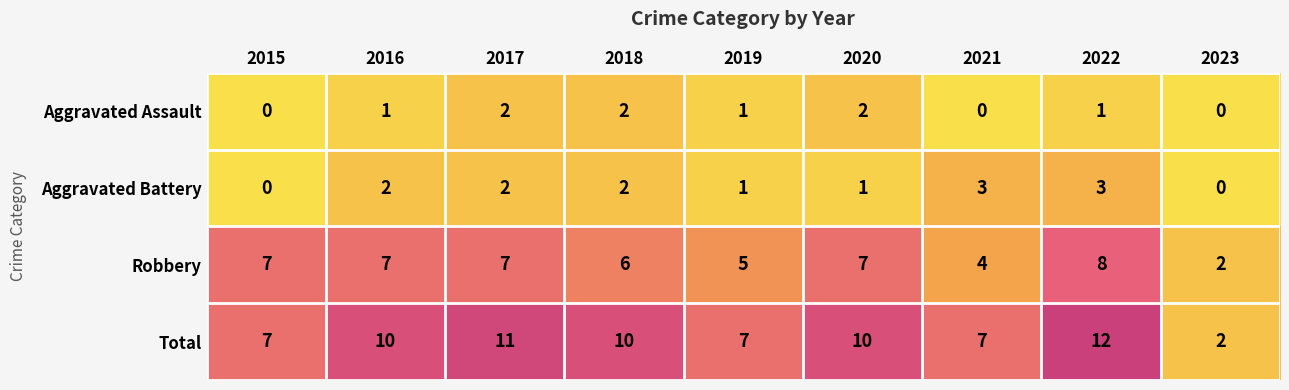

Which series has the widest spread of values?

Total